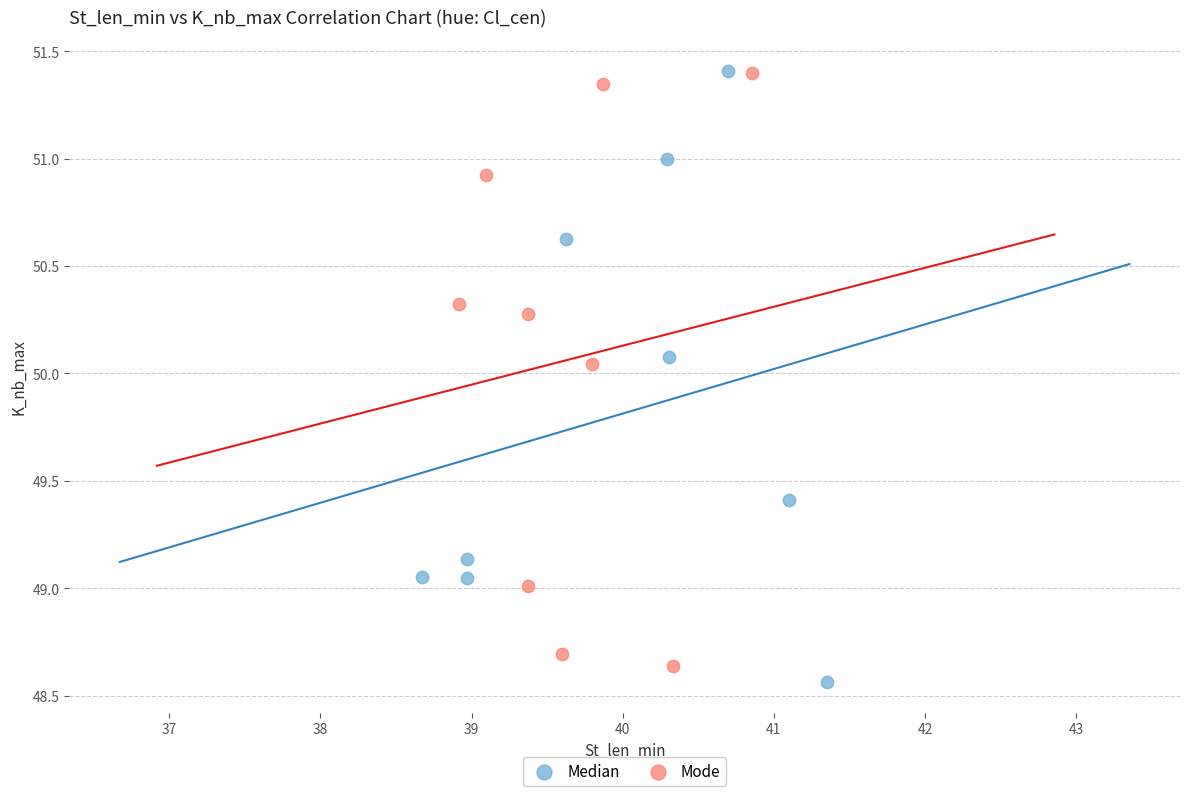

What are all the series names shown in the legend?

Median, Mode